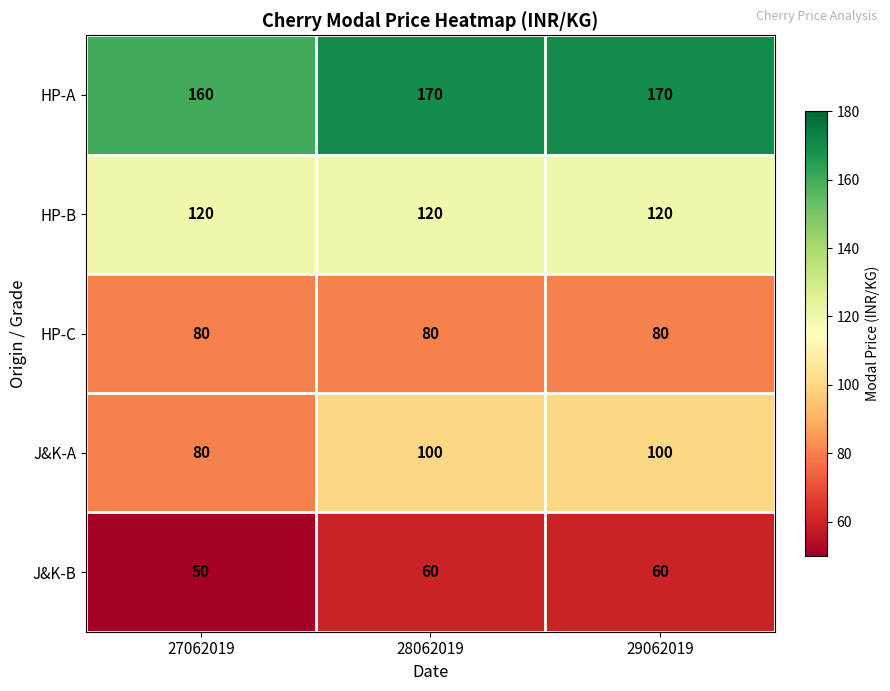

Reading right to left, what are all the values shown in this chart?

HP-A: 170	170	160
HP-B: 120	120	120
HP-C: 80	80	80
J&K-A: 100	100	80
J&K-B: 60	60	50